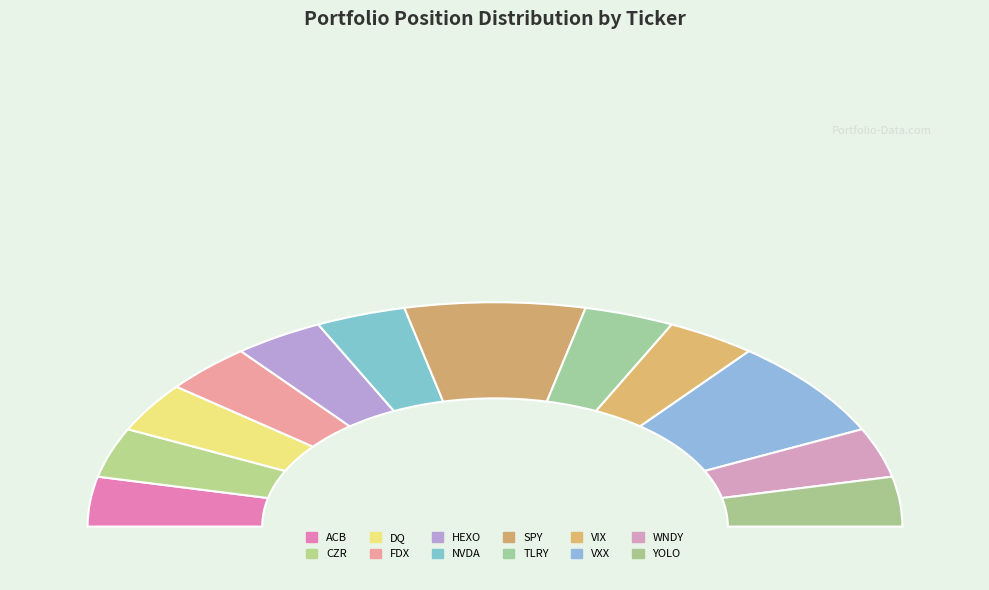

How many slices are in this pie chart?

12